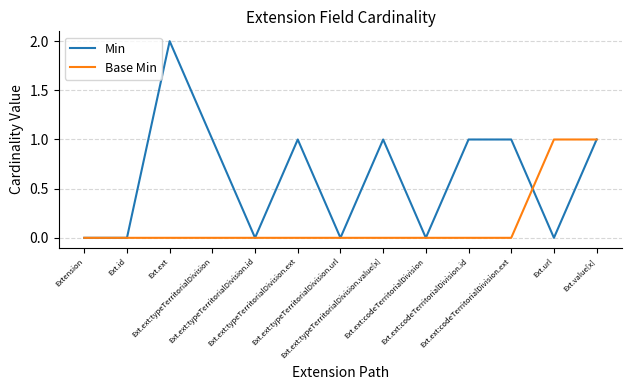

Reading right to left, what are all the values shown in this chart?

Min: 1	0	1	1	0	1	0	1	0	1	2	0	0
Base Min: 1	1	0	0	0	0	0	0	0	0	0	0	0